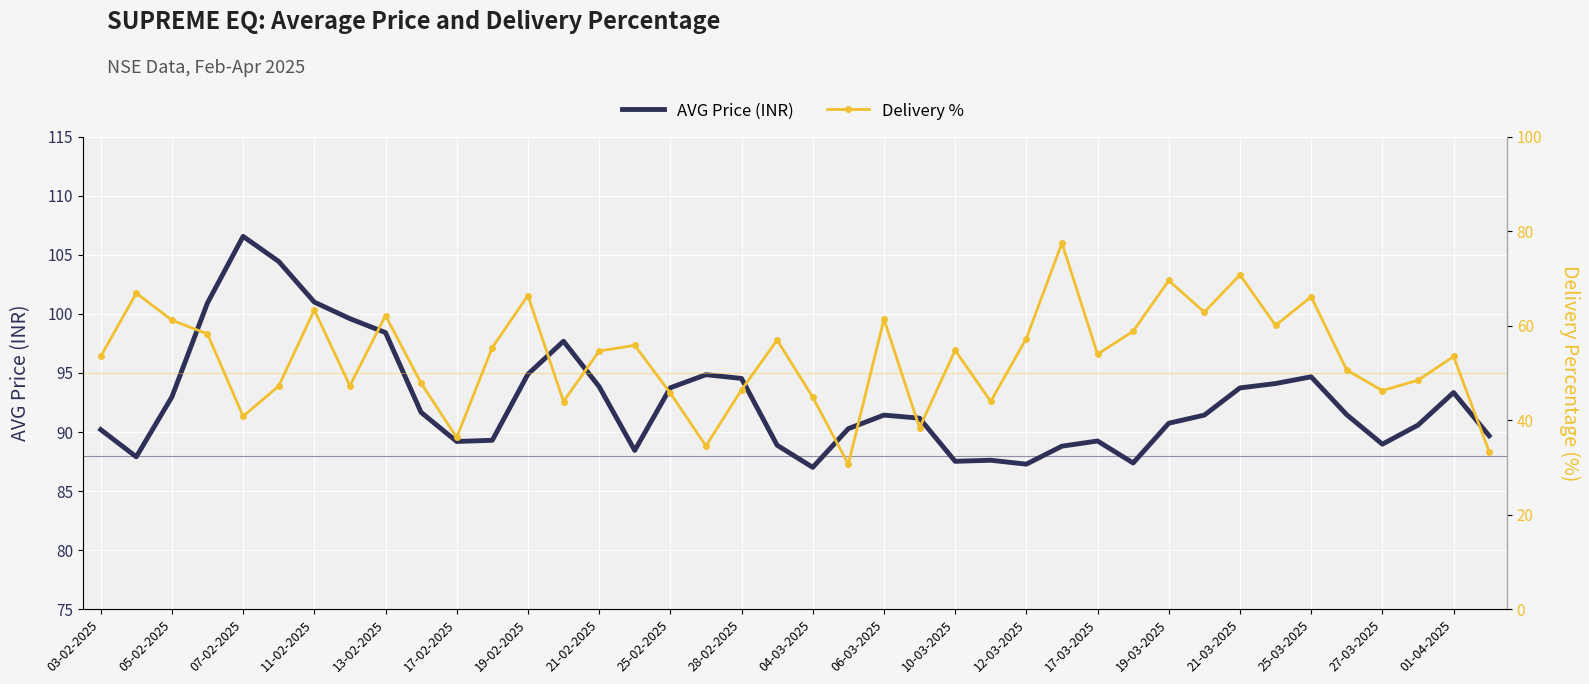

True or false: AVG Price (INR) and Delivery %  intersect in this chart.

False